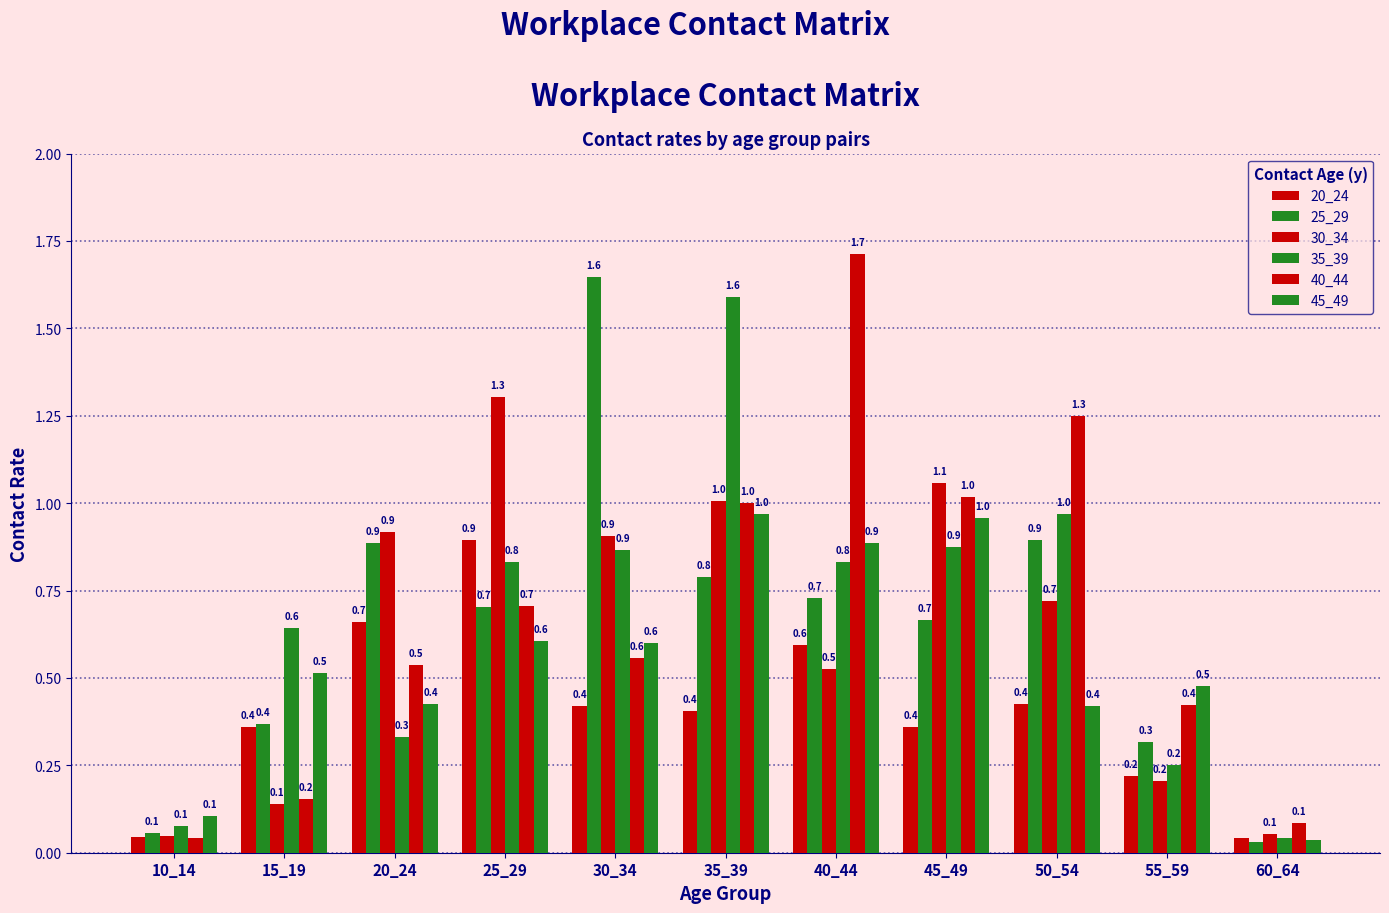

Count the number of categories in the chart.

11